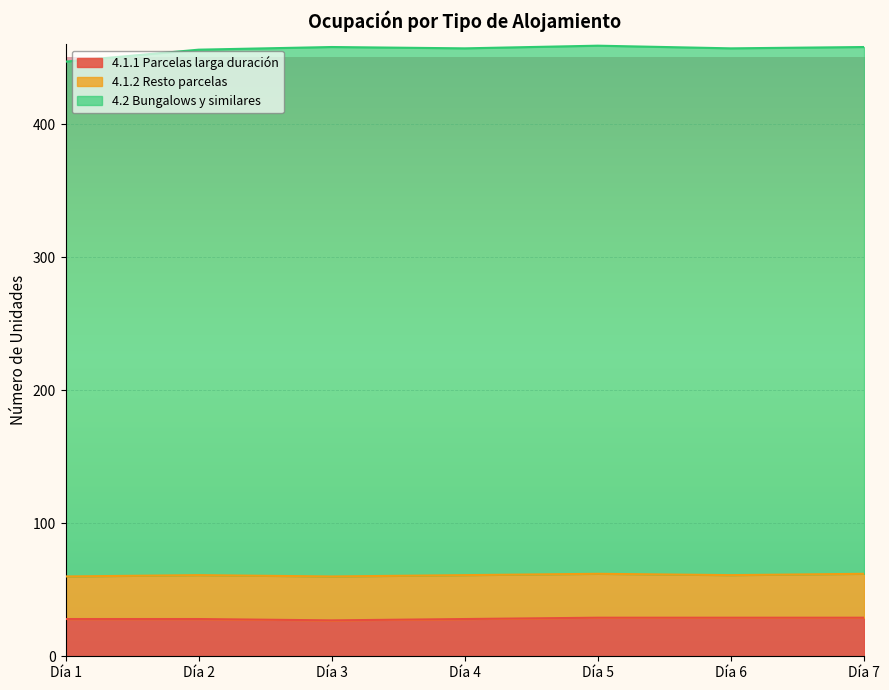

How many lines are shown in the chart?

3